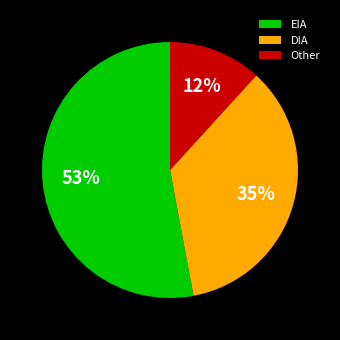

Is there any slice that represents more than half of the pie?

Yes